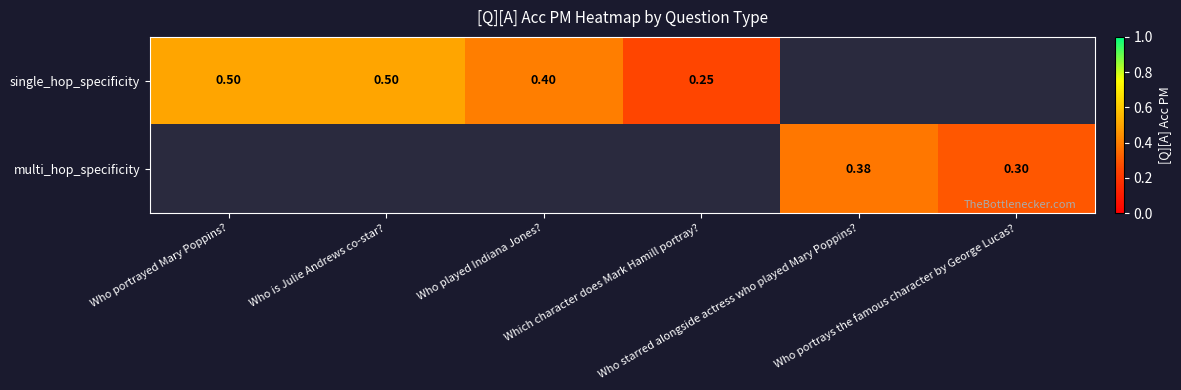

Count the number of categories in the chart.

6